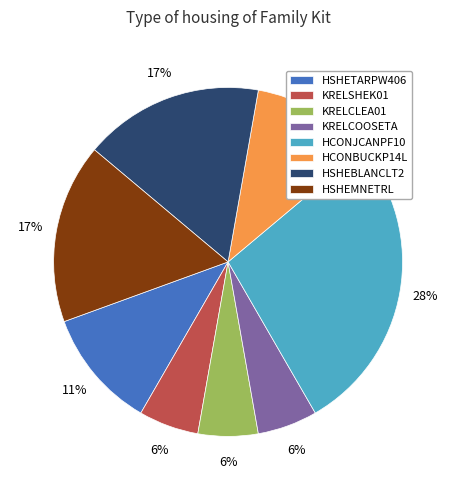

To the nearest percent, what is the difference between the largest and smallest slice percentages?

22%